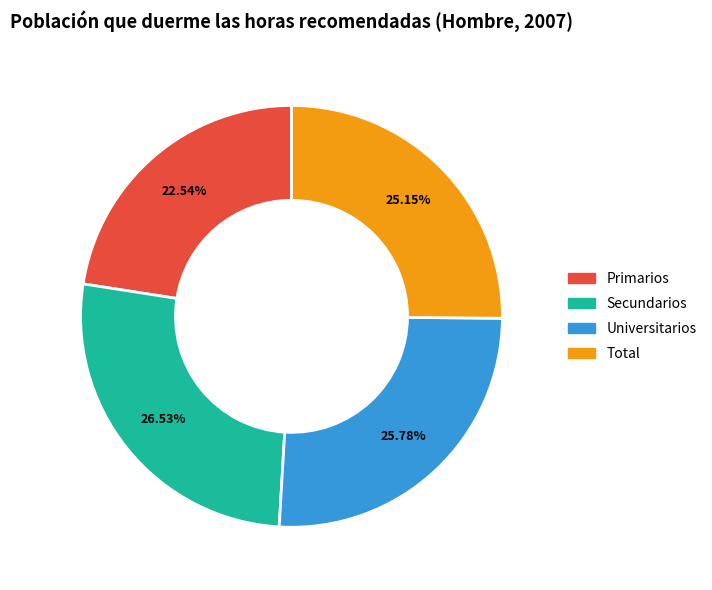

Which category has the smallest portion of the pie?

Primarios